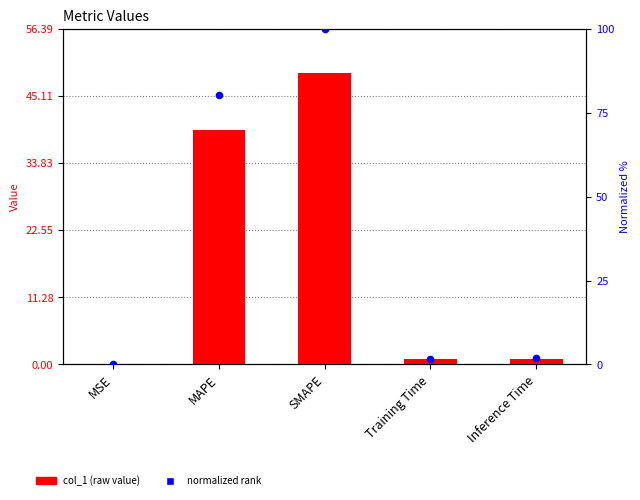

Is the value of normalized (0-100) at Inference Time greater than the value of col_1 at SMAPE?

No